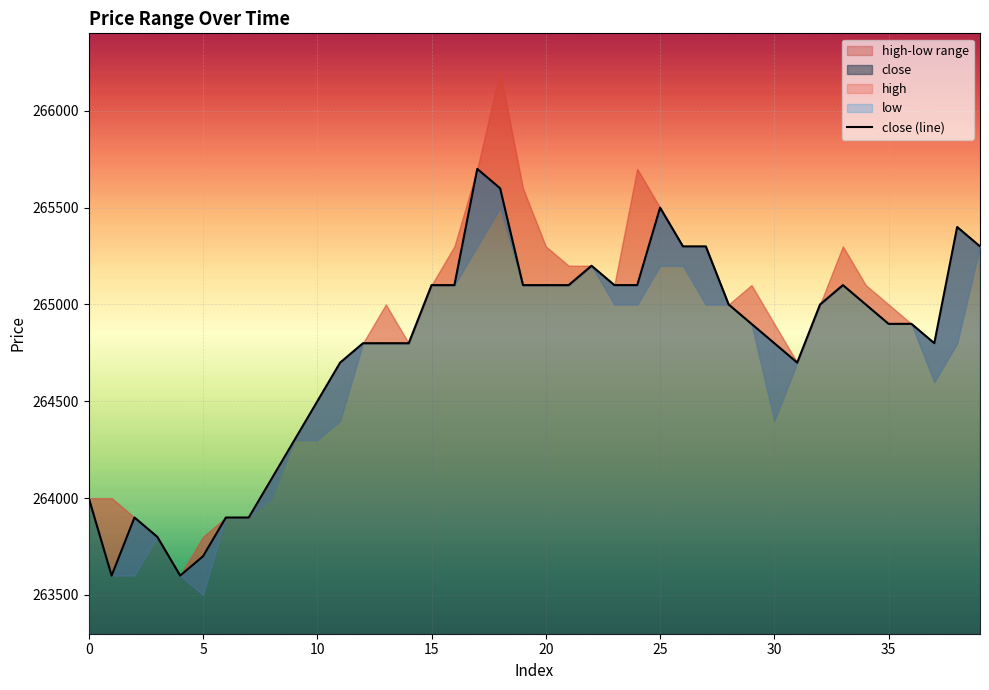

What is the highest value of the close series?

265700